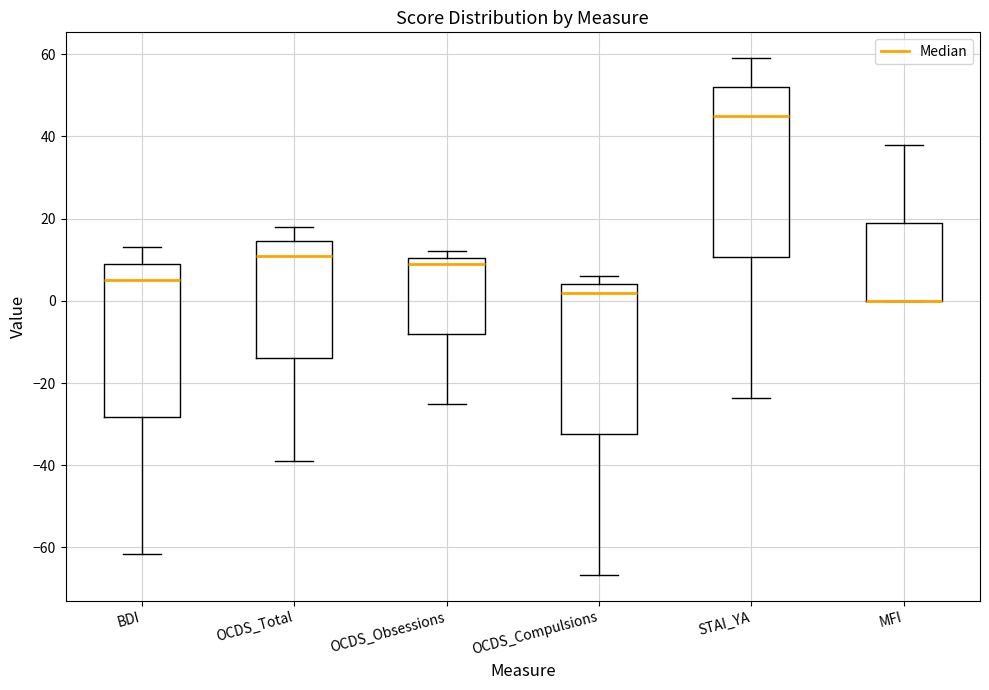

Comparing the boxes themselves (not the whiskers), which one is the tallest?

STAI_YA